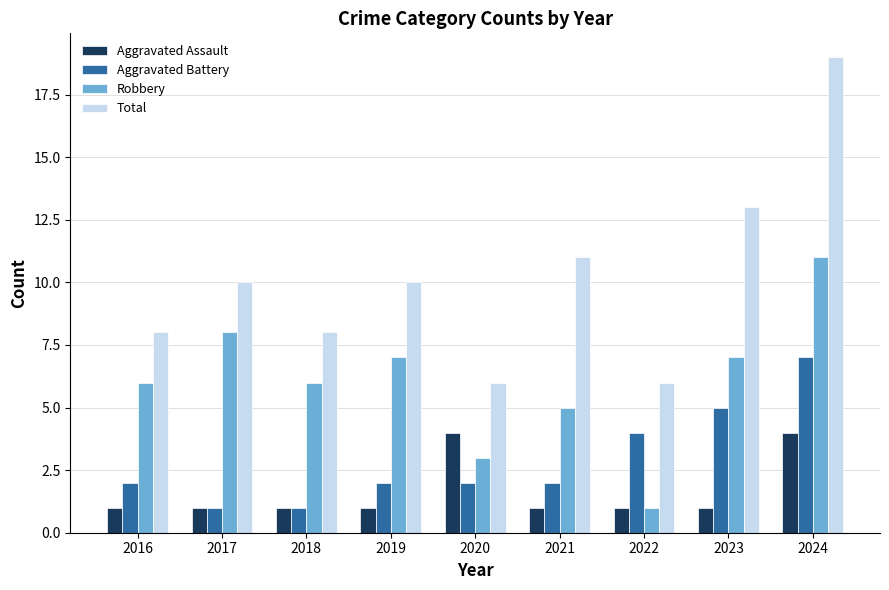

At which label is Aggravated Battery closest to 4?

2022